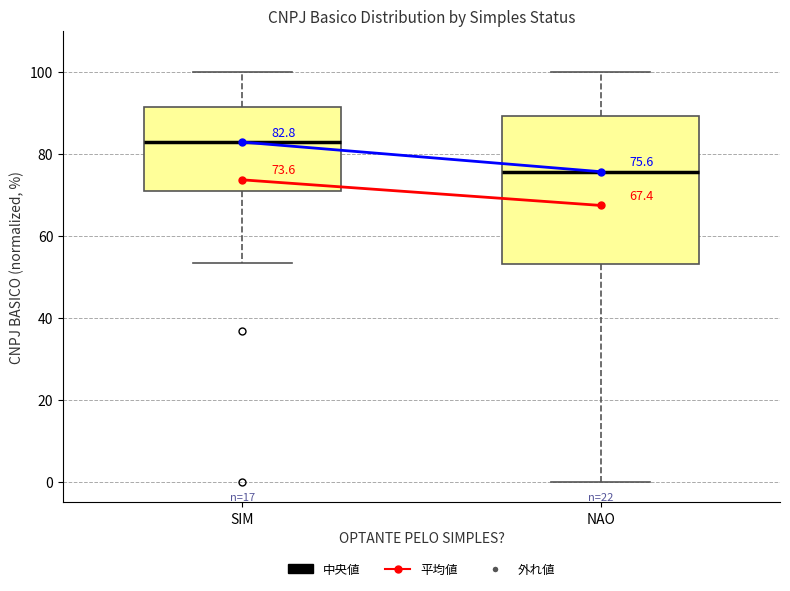

Which box is the tallest, from its lower edge to its upper edge?

NAO